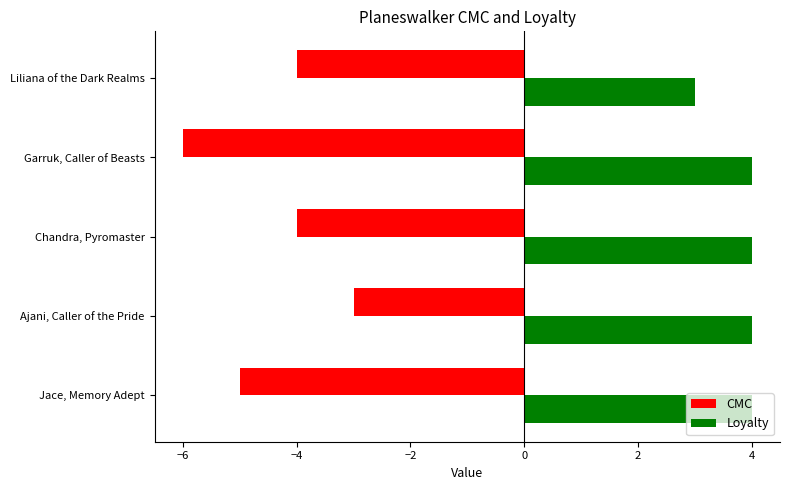

At which label does CMC reach its peak?

Ajani, Caller of the Pride